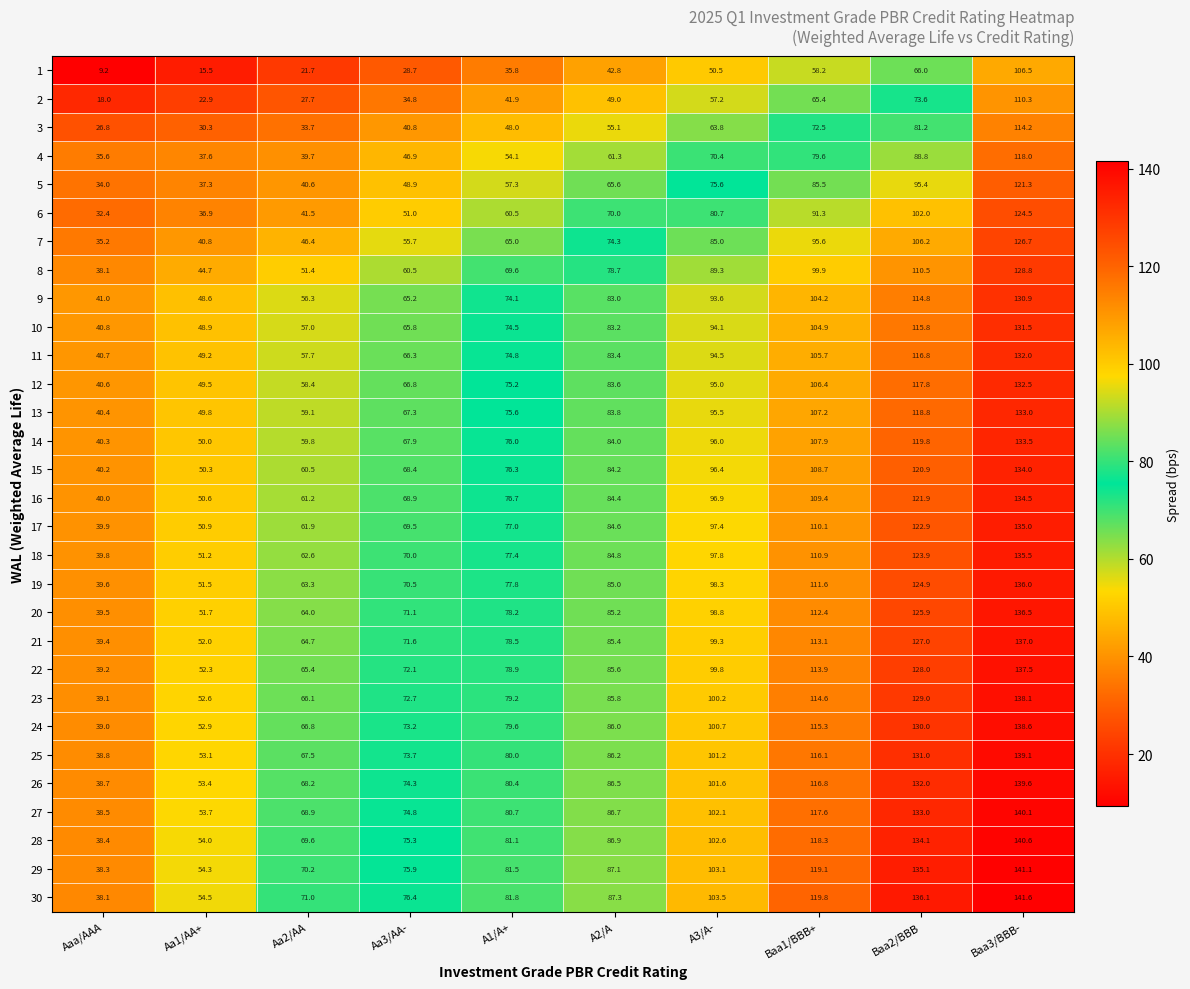

Which series changed the most between Aaa/AAA and A3/A-?

30